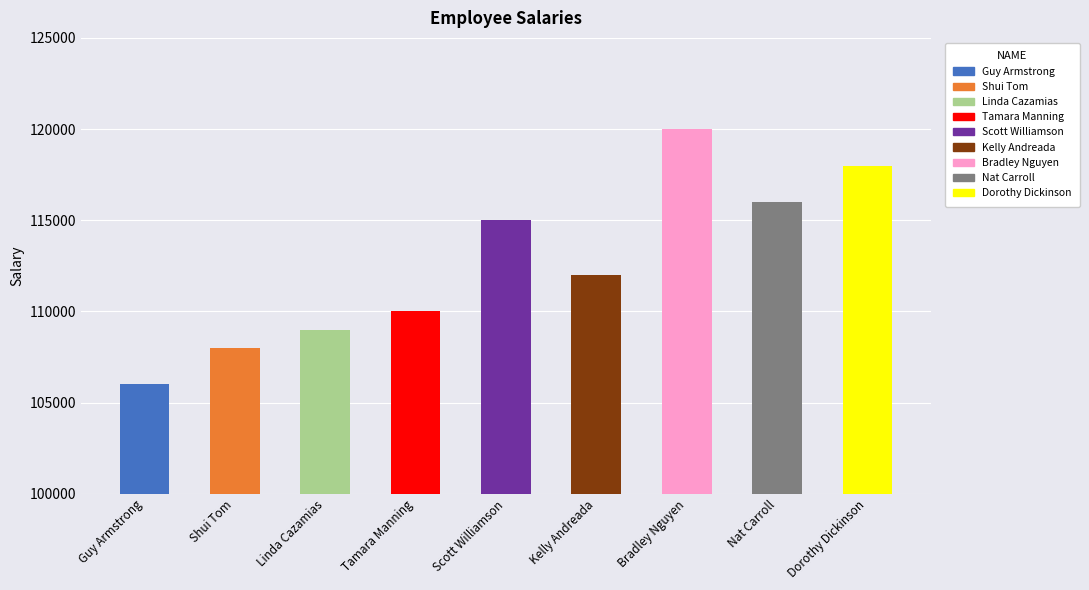

The chart shows a value of 27849 at Bradley Nguyen. True or false?

False